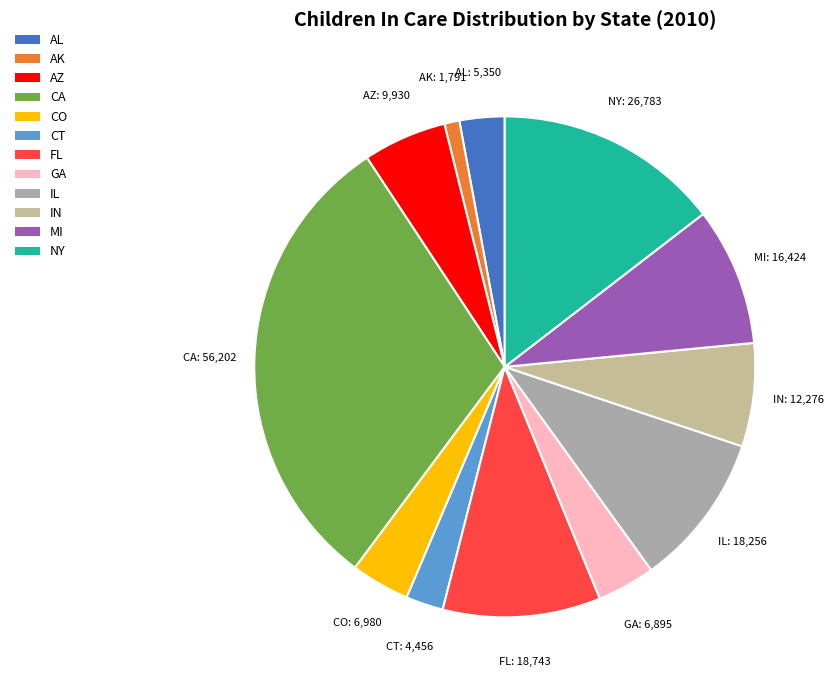

Is it true that CT is 14% of the pie?

False